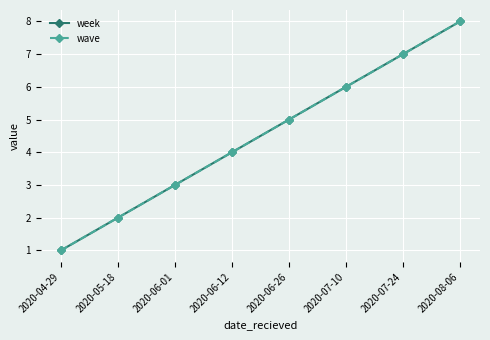

How many week values are between 3 and 7?

5